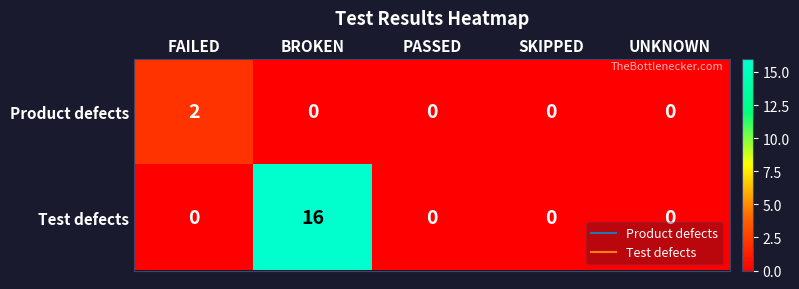

The Test defects series shows -8 at FAILED. True or false?

False